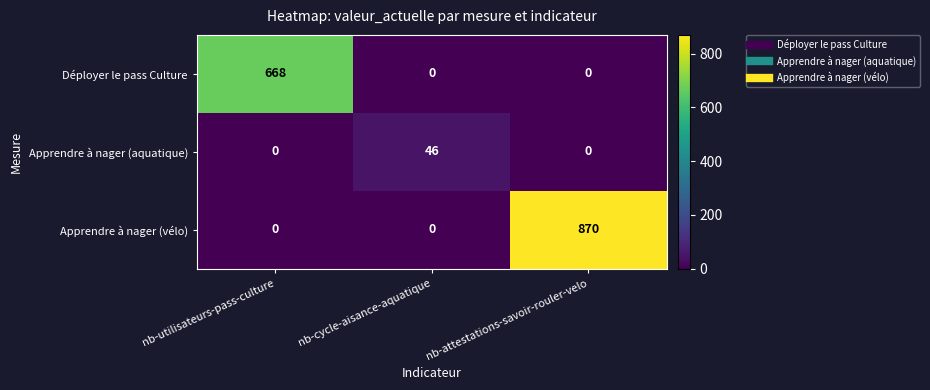

What is the maximum value shown in the chart?

870